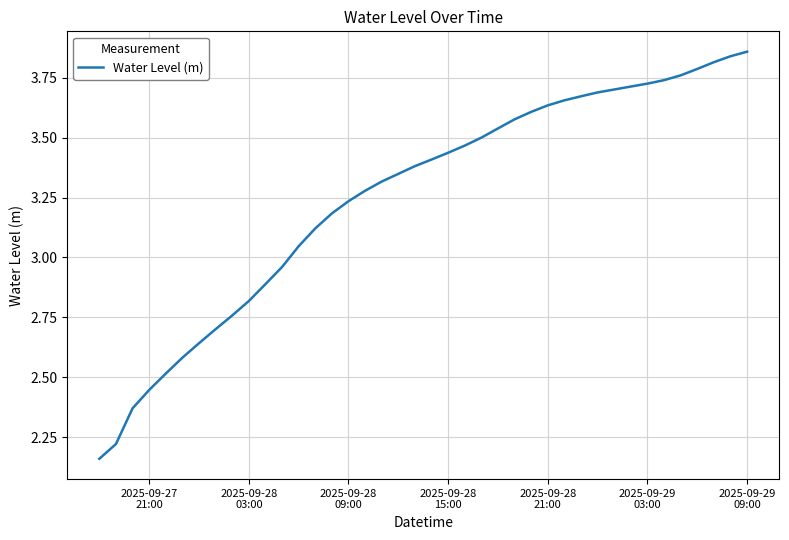

What is the difference between the maximum and minimum values?

1.7